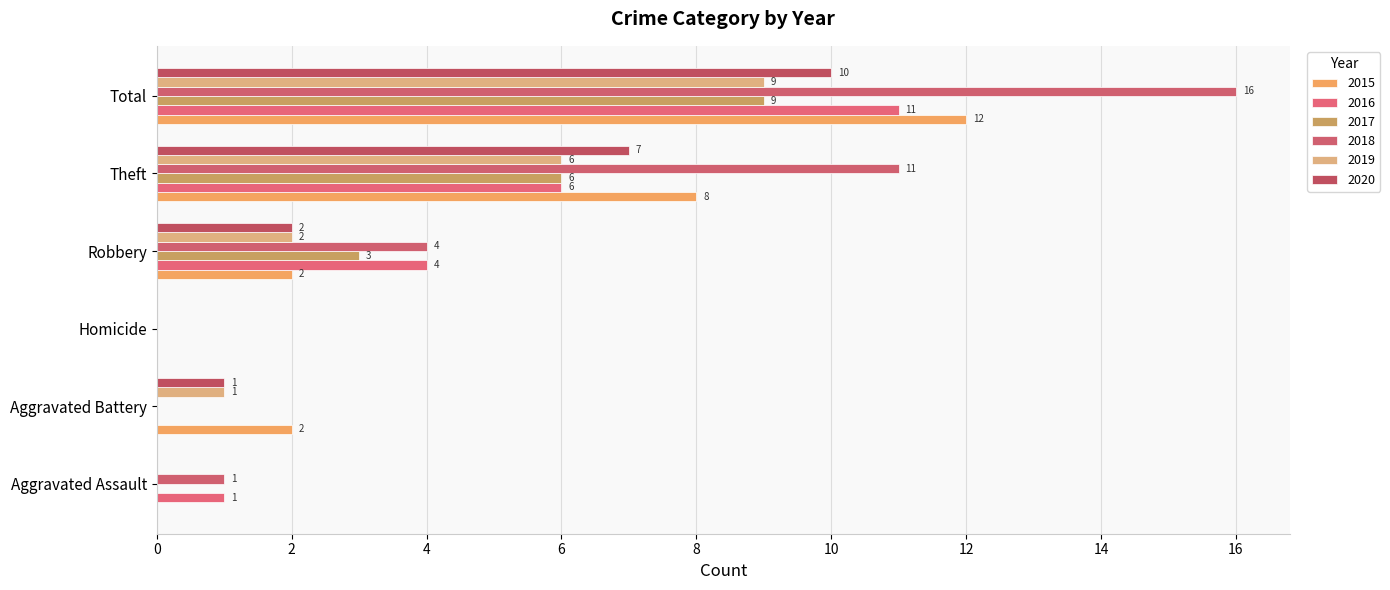

Count the number of data series in this chart.

6